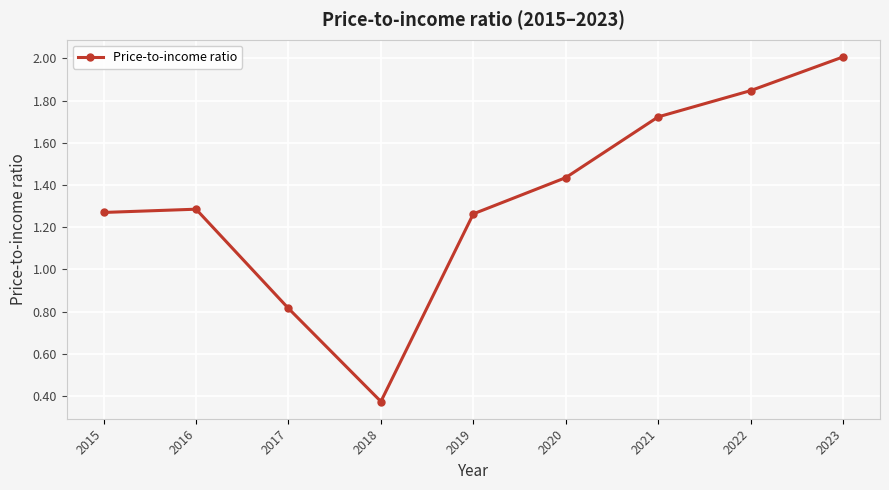

Which category has the highest value across all series?

2023